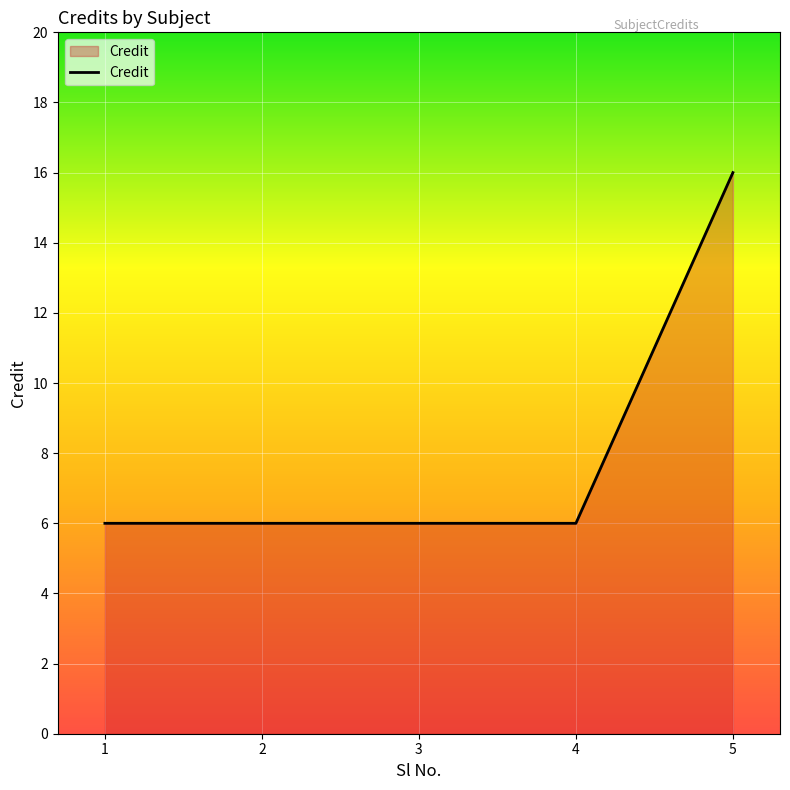

Between 5 and 1, which is larger?

5